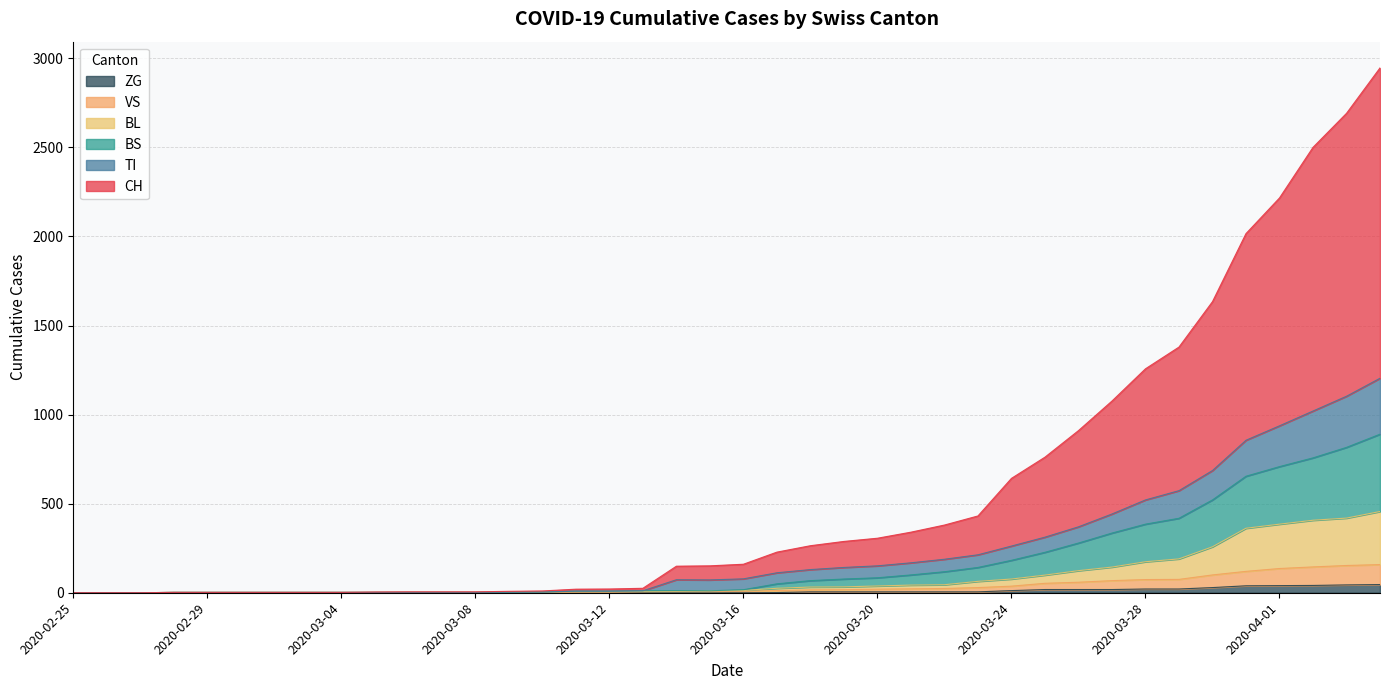

Reading left to right, extract all data points from this chart.

CH: 0	0	0	2	2	2	2	2	2	4	5	5	5	8	10	20	21	25	149	151	160	228	264	288	306	340	380	431	642	761	910	1076	1257	1379	1634	2016	2216	2500	2691	2946
TI: 0	0	0	2	2	2	2	2	2	2	2	2	2	3	4	9	9	11	73	72	78	112	130	142	151	168	188	213	262	312	370	442	521	573	686	856	937	1020	1103	1204
BS: 0	0	0	2	2	2	2	2	2	2	2	2	2	3	4	9	9	11	12	11	17	50	68	77	84	100	118	142	182	227	279	335	385	418	521	654	708	757	816	890
BL: 0	0	0	2	2	2	2	2	2	2	2	2	2	3	4	5	5	7	8	11	13	25	32	33	38	43	45	64	77	99	124	144	174	190	258	362	385	407	419	456
VS: 0	0	0	2	2	2	2	2	2	2	2	2	2	2	2	3	3	5	6	6	8	12	16	17	20	22	24	29	37	53	59	68	74	75	100	120	136	145	153	158
ZG: 0	0	0	0	0	0	0	0	0	0	0	0	0	0	0	0	0	0	0	0	0	1	5	5	5	5	5	5	12	18	18	18	21	21	29	39	40	41	44	46